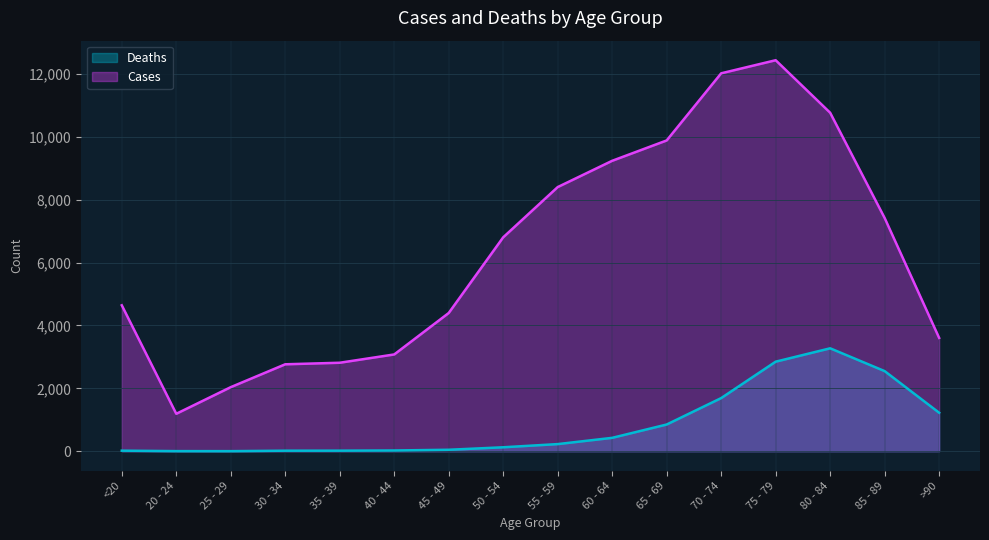

Does the chart have visible grid lines?

Yes